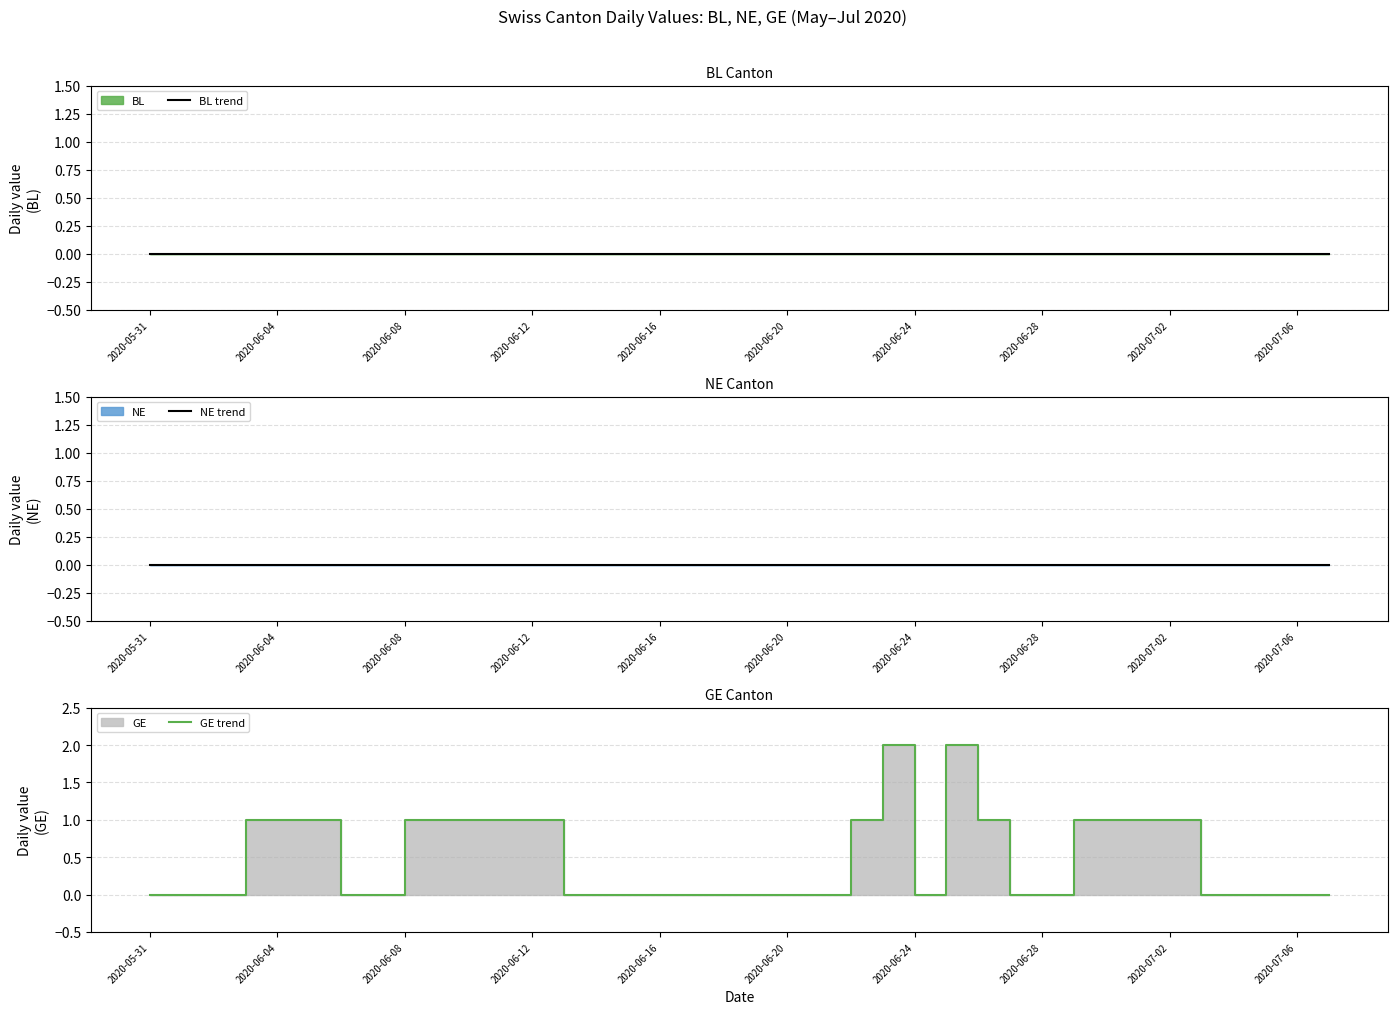

Reading left to right, list all the values displayed in this chart.

BL trend: 0	0	0	0	0	0	0	0	0	0	0	0	0	0	0	0	0	0	0	0	0	0	0	0	0	0	0	0	0	0	0	0	0	0	0	0	0	0
NE trend: 0	0	0	0	0	0	0	0	0	0	0	0	0	0	0	0	0	0	0	0	0	0	0	0	0	0	0	0	0	0	0	0	0	0	0	0	0	0
GE trend: 0	0	0	1	1	1	0	0	1	1	1	1	1	0	0	0	0	0	0	0	0	0	1	2	0	2	1	0	0	1	1	1	1	0	0	0	0	0